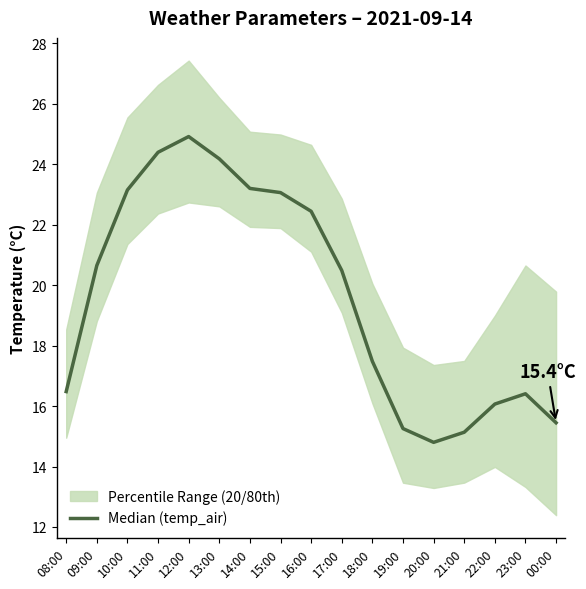

What is the average value?

19.6